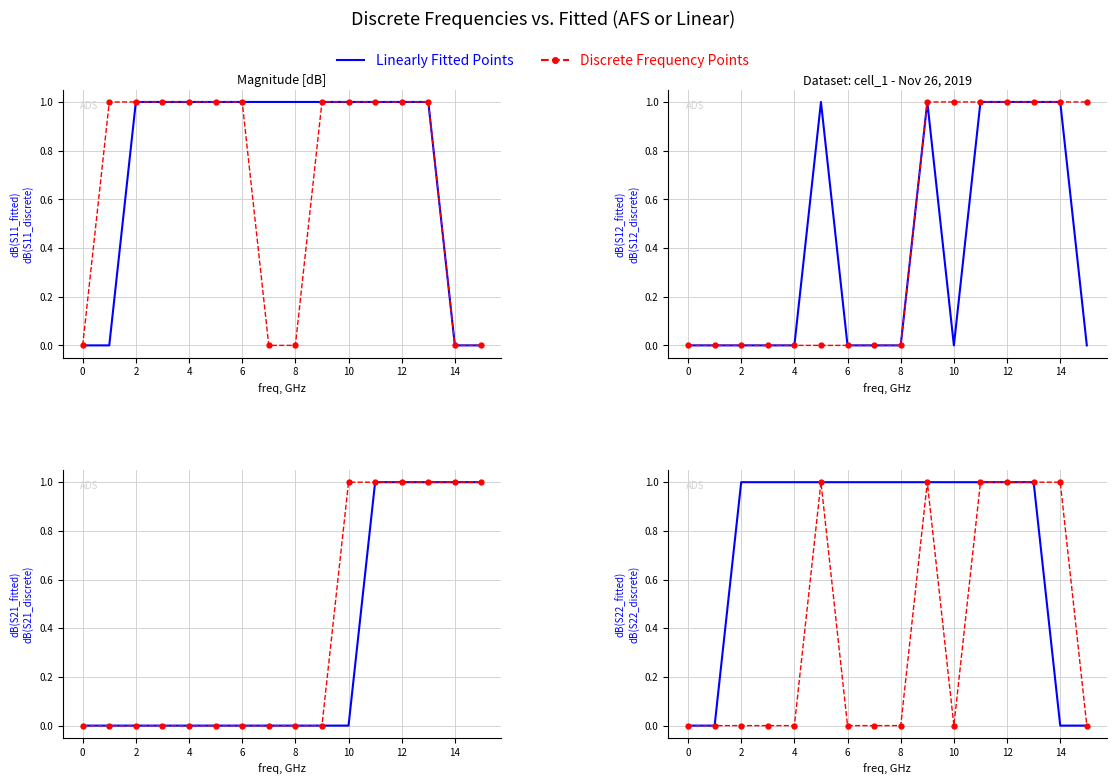

Which category has the highest value across all series?

2